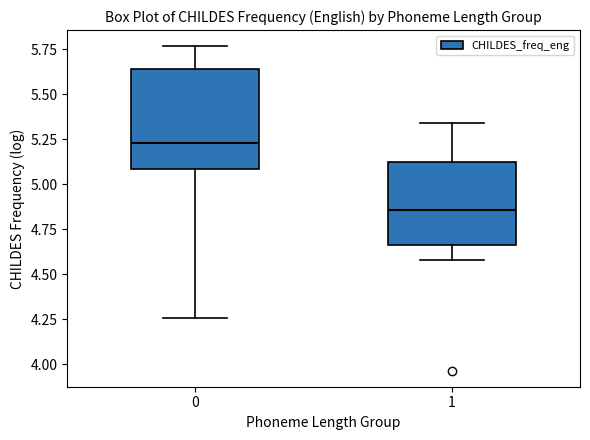

Comparing the boxes themselves (not the whiskers), which one is the tallest?

0